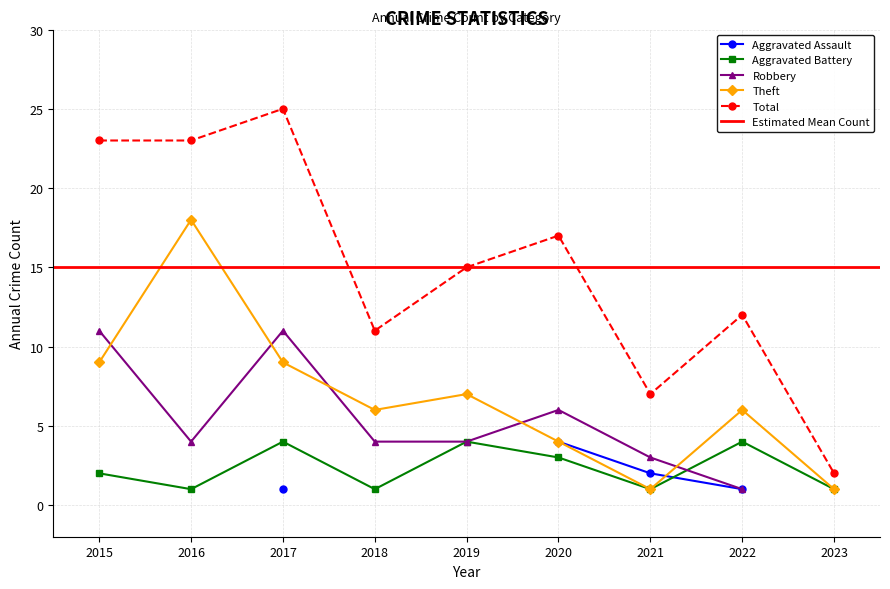

The value of Total at 2017 is 25. True or false?

True